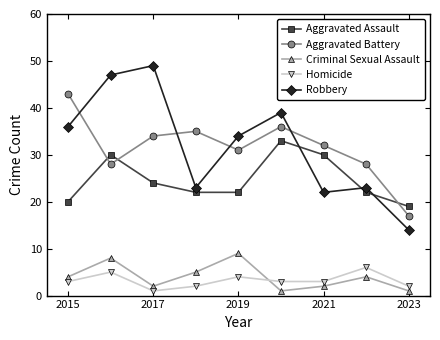

How many lines are shown in the chart?

5